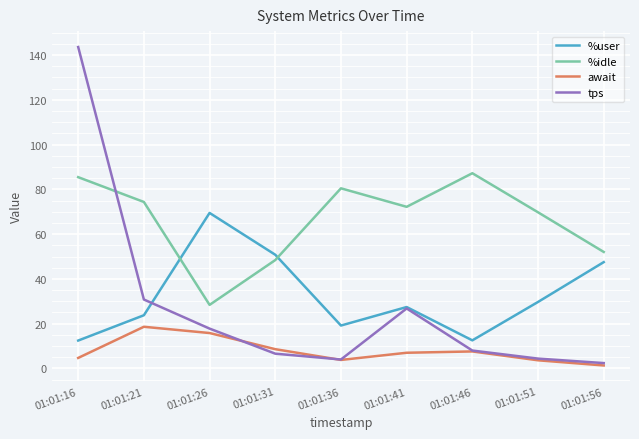

Which label corresponds to the largest value in the chart?

01:01:16